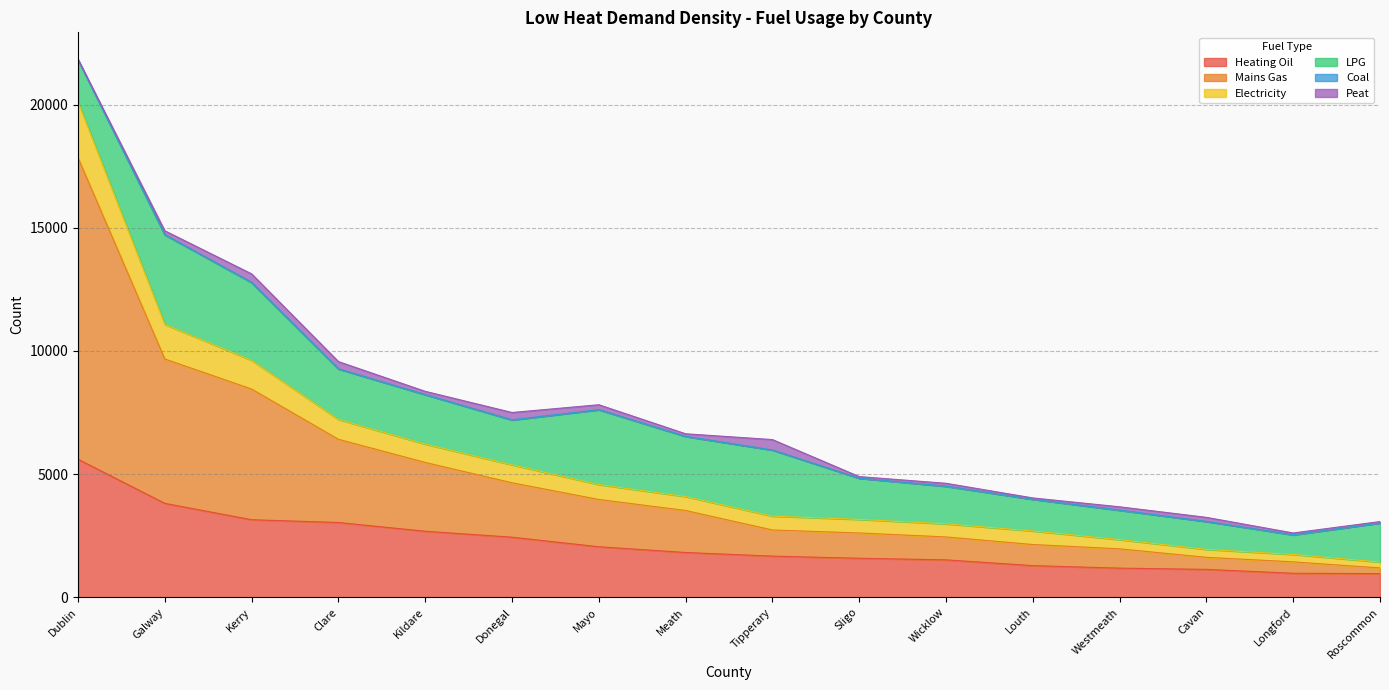

True or false: Heating Oil has a value of 2680 at Kildare.

True